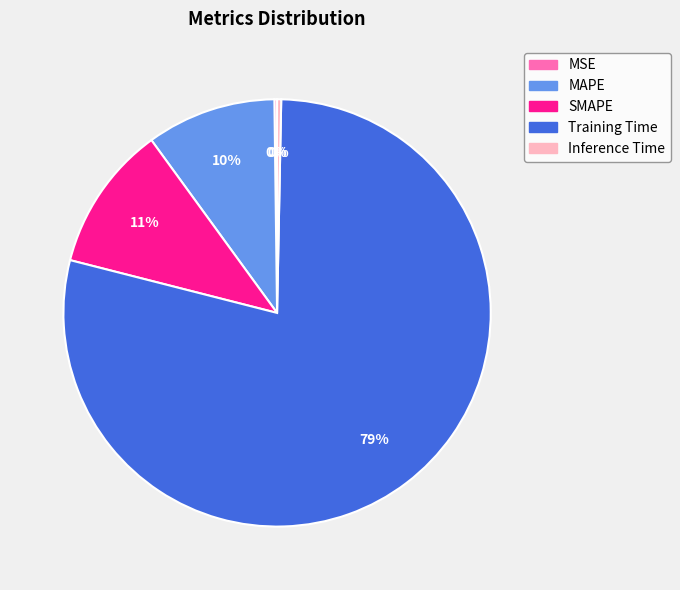

To the nearest percent, what is the average slice percentage?

20%